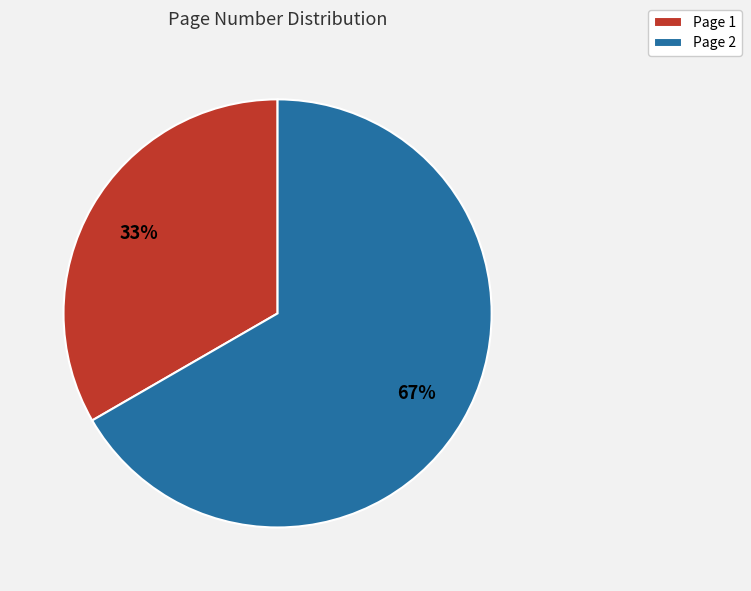

What is the ratio of the value at Page 1 to the value at Page 2?

0.5